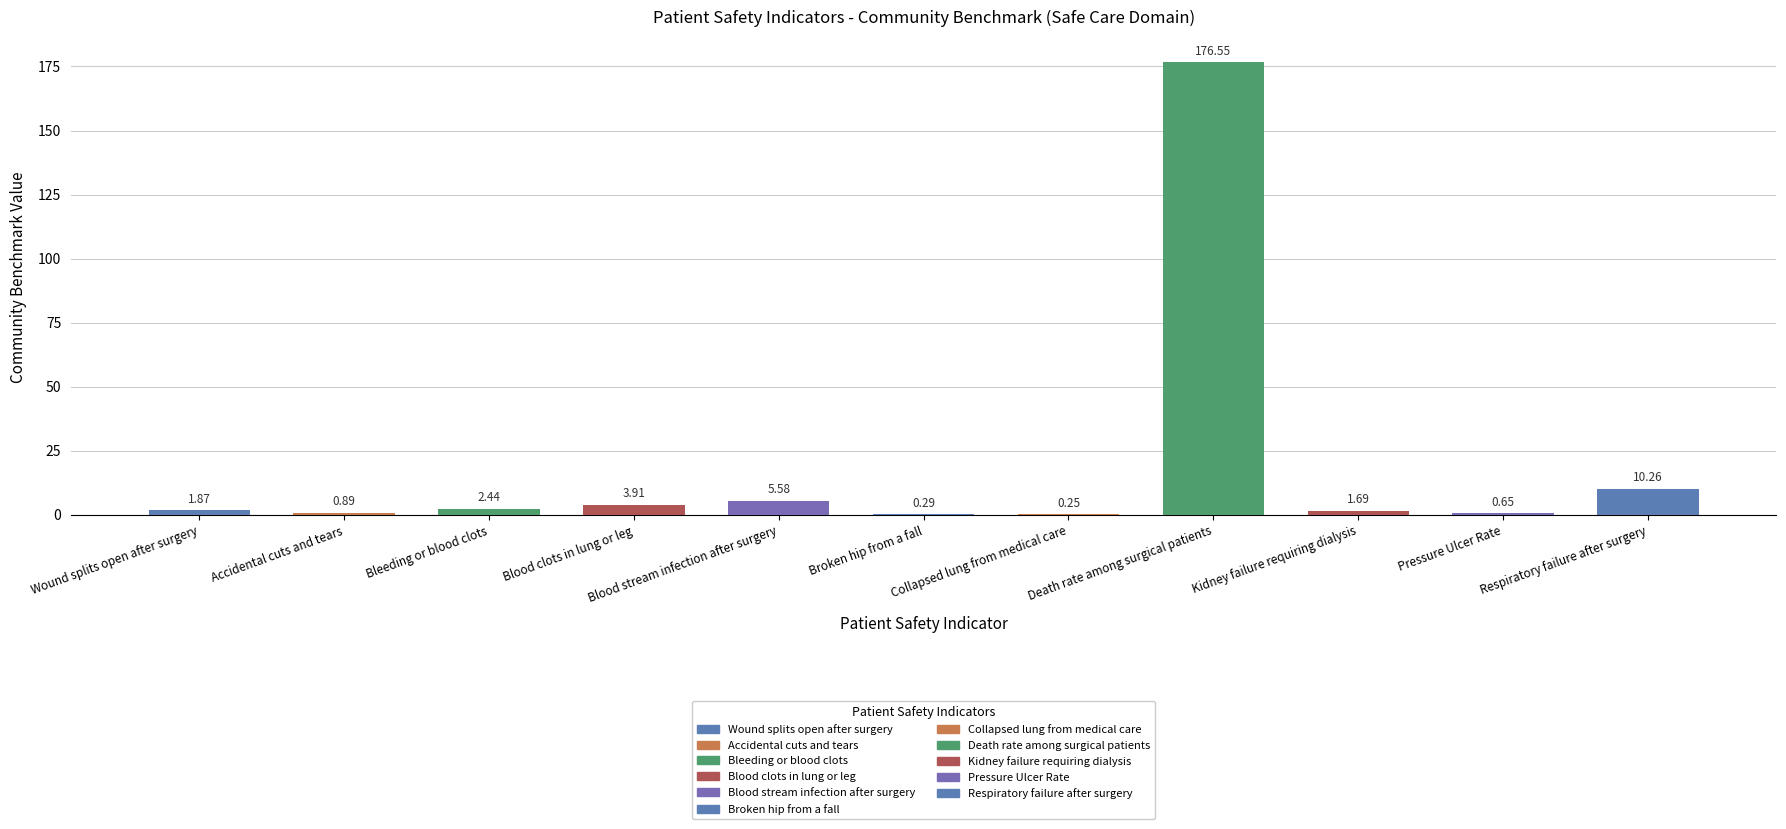

What is the greatest value displayed?

176.6